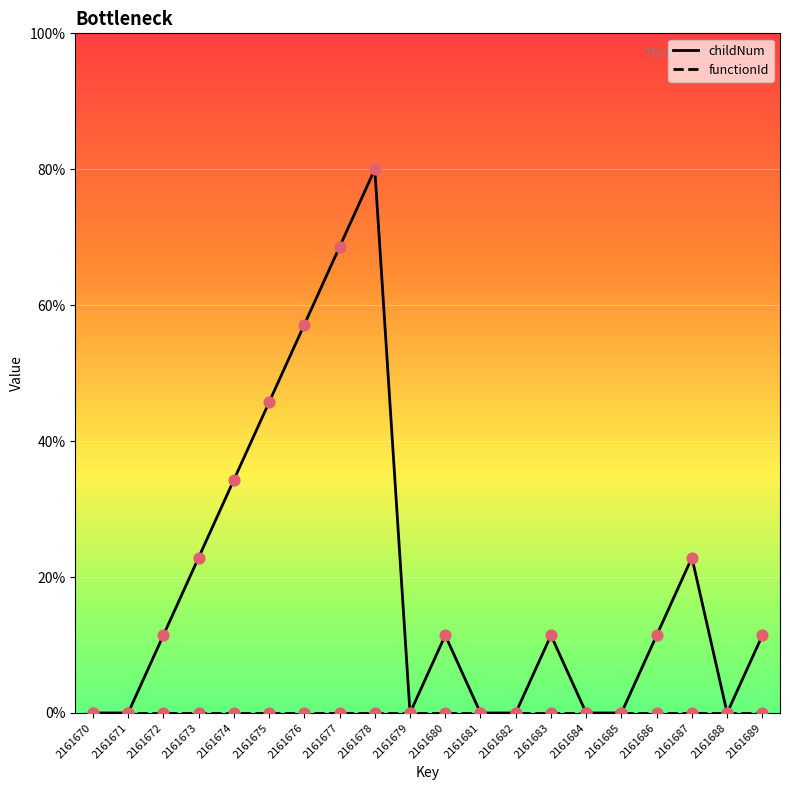

Which series has the widest spread of values?

childNum